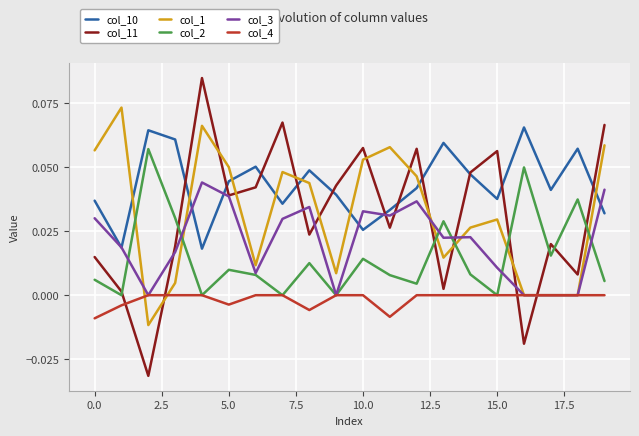

Which series has the largest total across all categories?

col_10